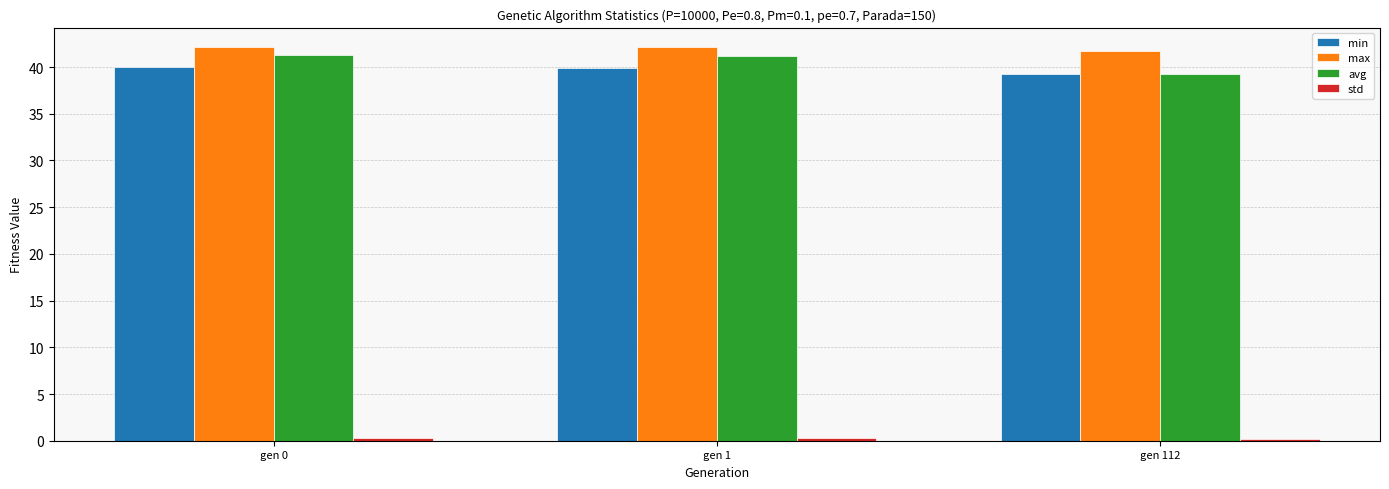

At how many categories does at least one series exceed 21?

3